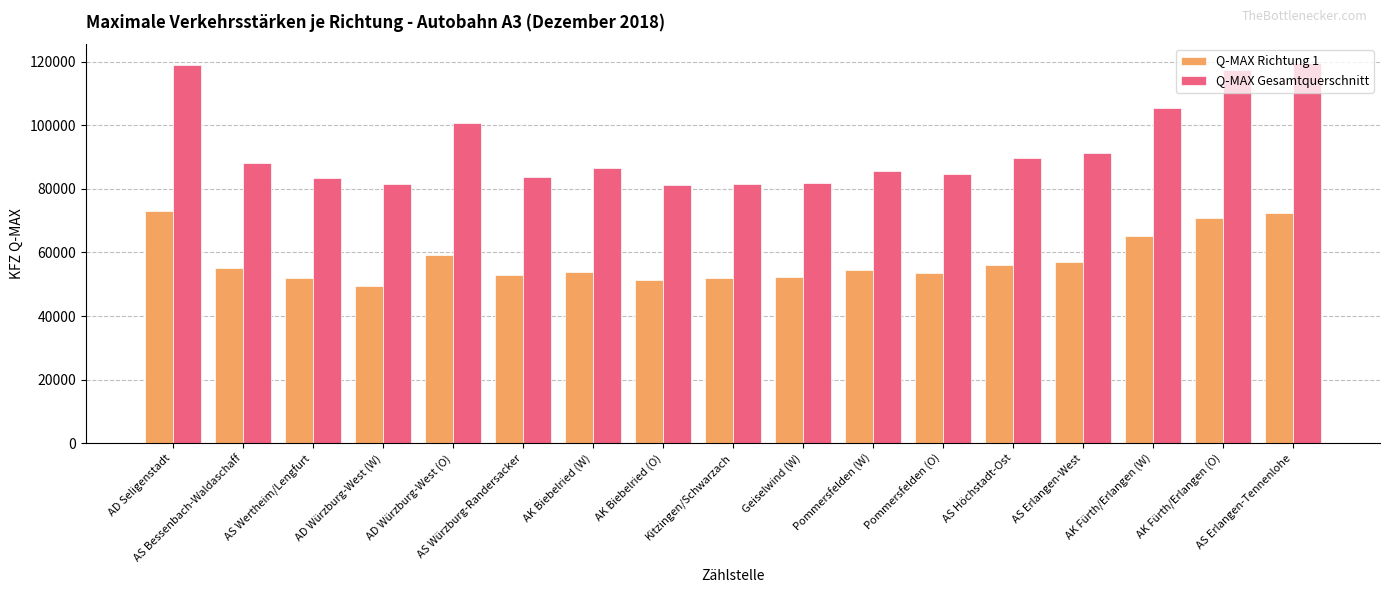

Read the Q-MAX Richtung 1 value at AK Fürth/Erlangen (W), to the nearest 50.

65250